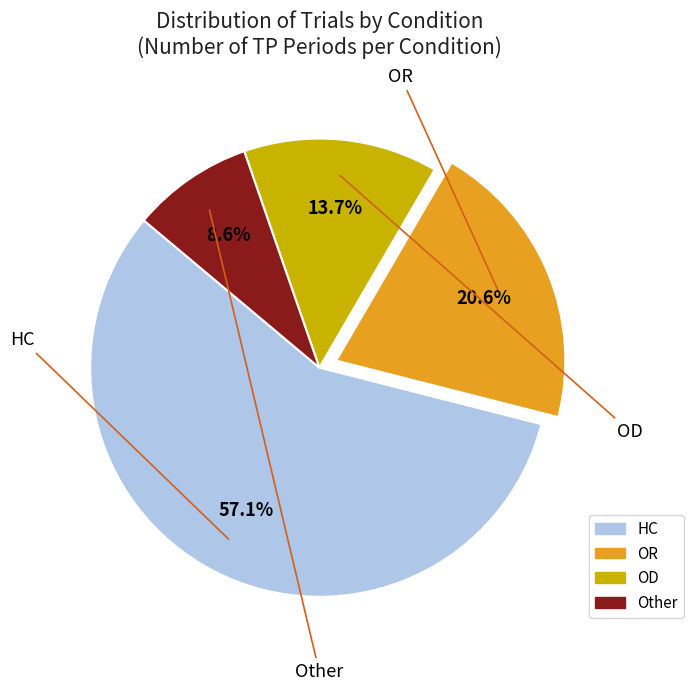

Between OD and OR, which is larger?

OR